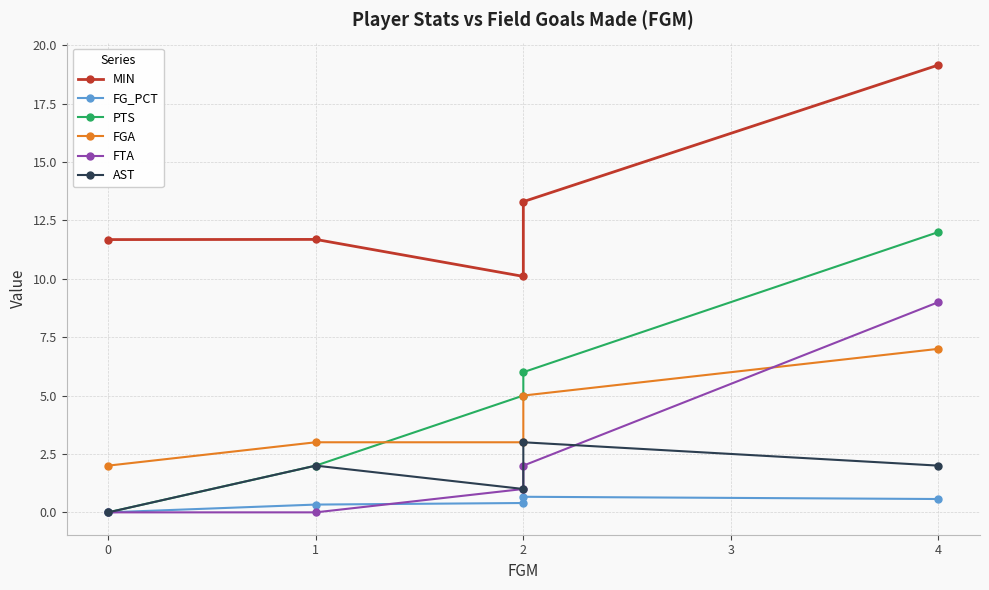

List the series in order of their peak value, highest first.

MIN, PTS, FTA, FGA, AST, FG_PCT